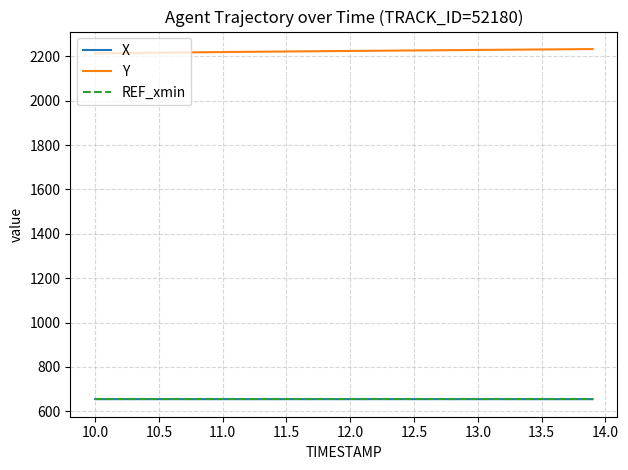

Which series has the largest total across all categories?

Y